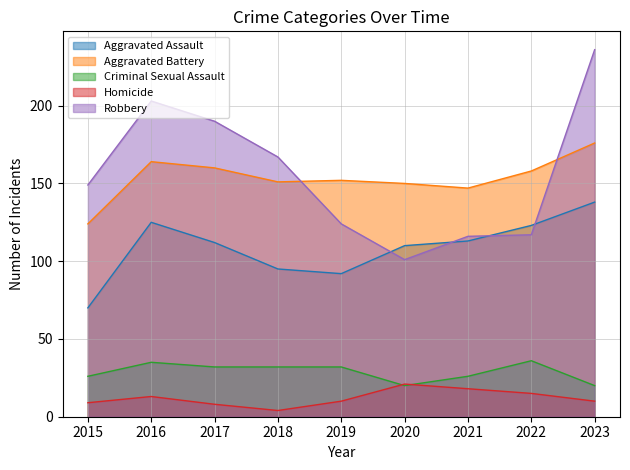

What is the sum of the Criminal Sexual Assault values at 2018 and 2022?

68